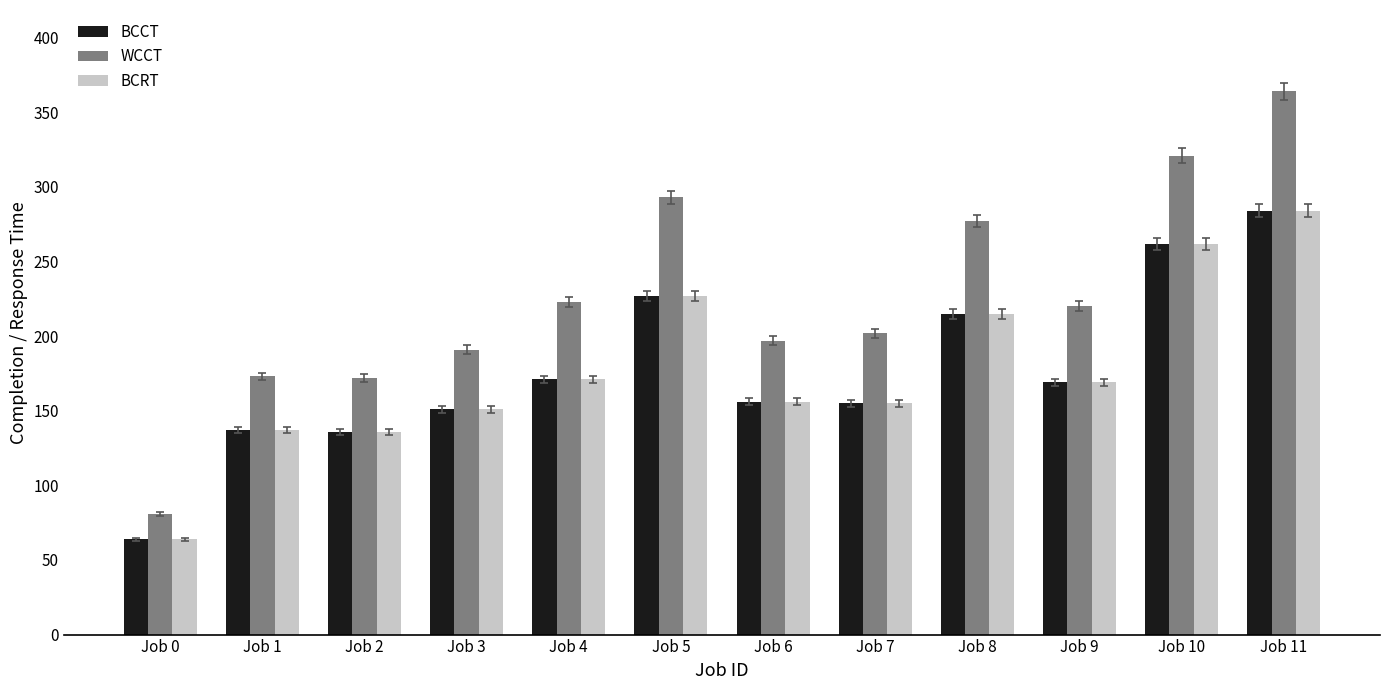

At which label does BCRT first exceed 169?

Job 4